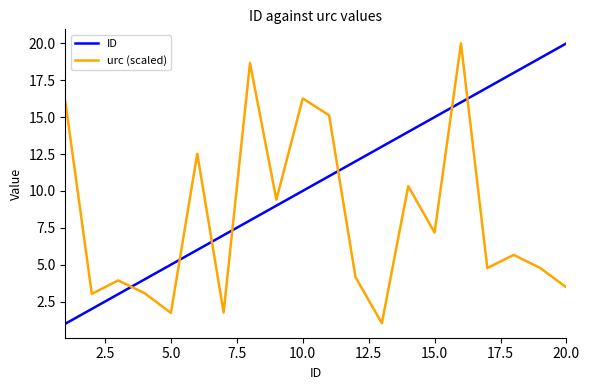

What is the difference between the maximum and minimum values in the ID series?

19.0